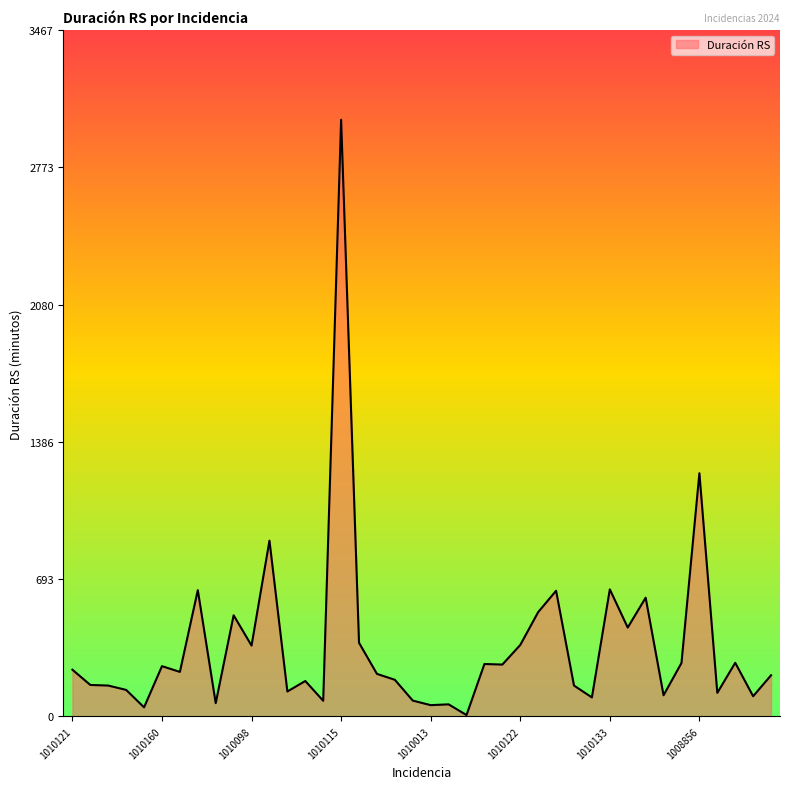

What is the greatest value displayed?

3015